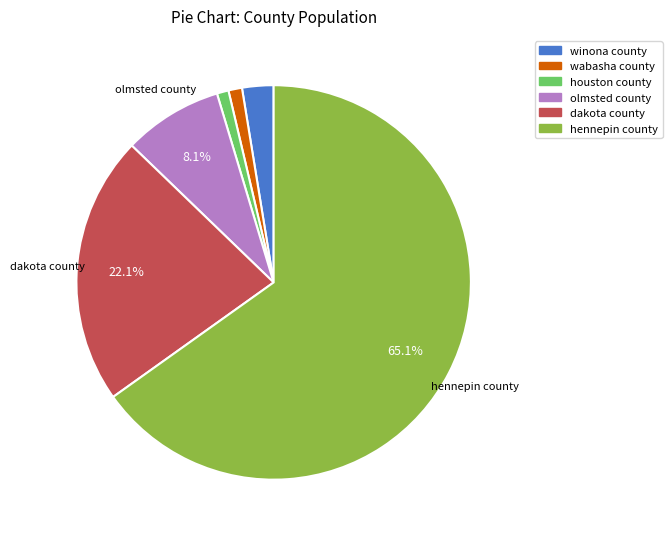

What is the largest slice in the pie chart?

hennepin county